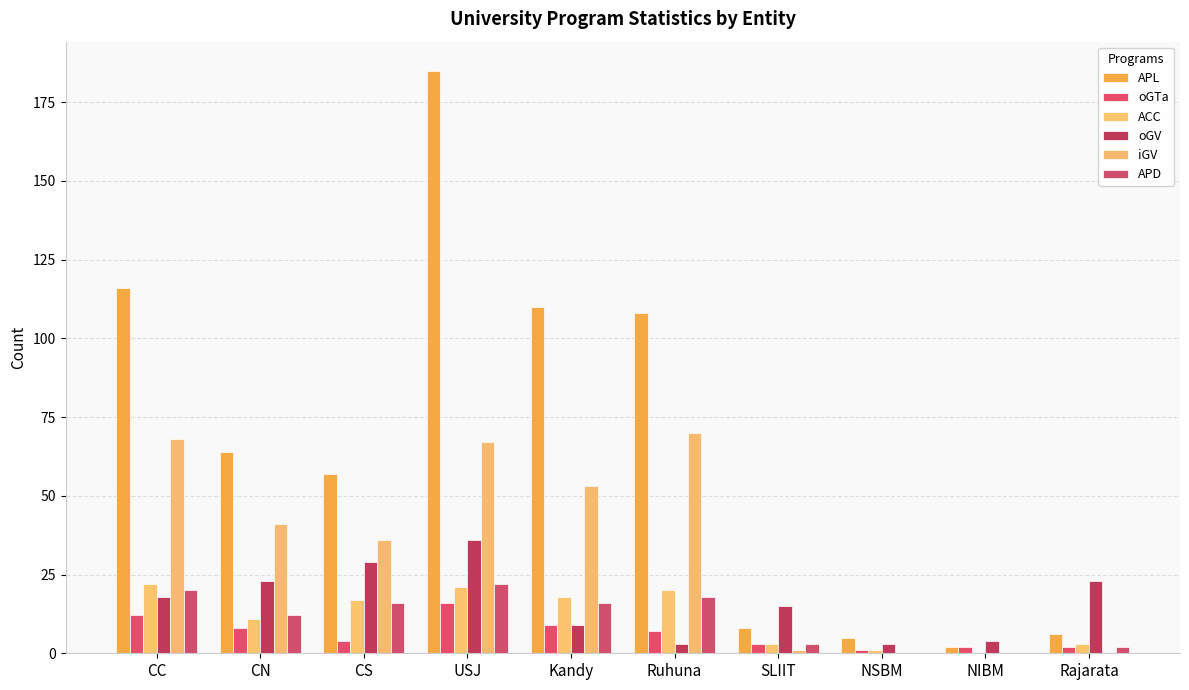

Reading left to right, transcribe all the data shown in this chart.

APL: 116	64	57	185	110	108	8	5	2	6
oGTa: 12	8	4	16	9	7	3	1	2	2
ACC: 22	11	17	21	18	20	3	1	0	3
oGV: 18	23	29	36	9	3	15	3	4	23
iGV: 68	41	36	67	53	70	1	0	0	0
APD: 20	12	16	22	16	18	3	0	0	2